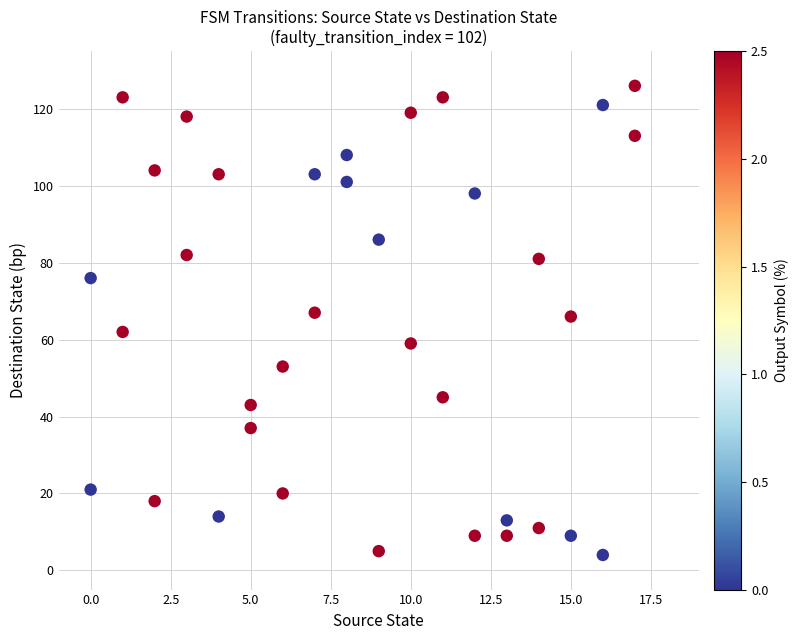

What is the range of X values (max minus min)?

17